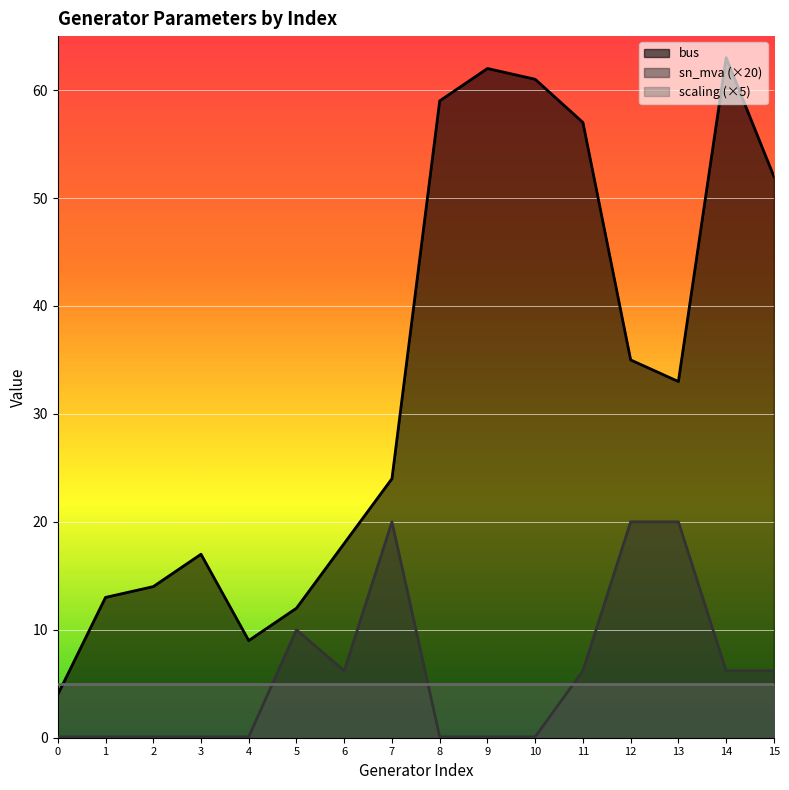

True or false: sn_mva has more than 1 points higher than both neighbors.

True